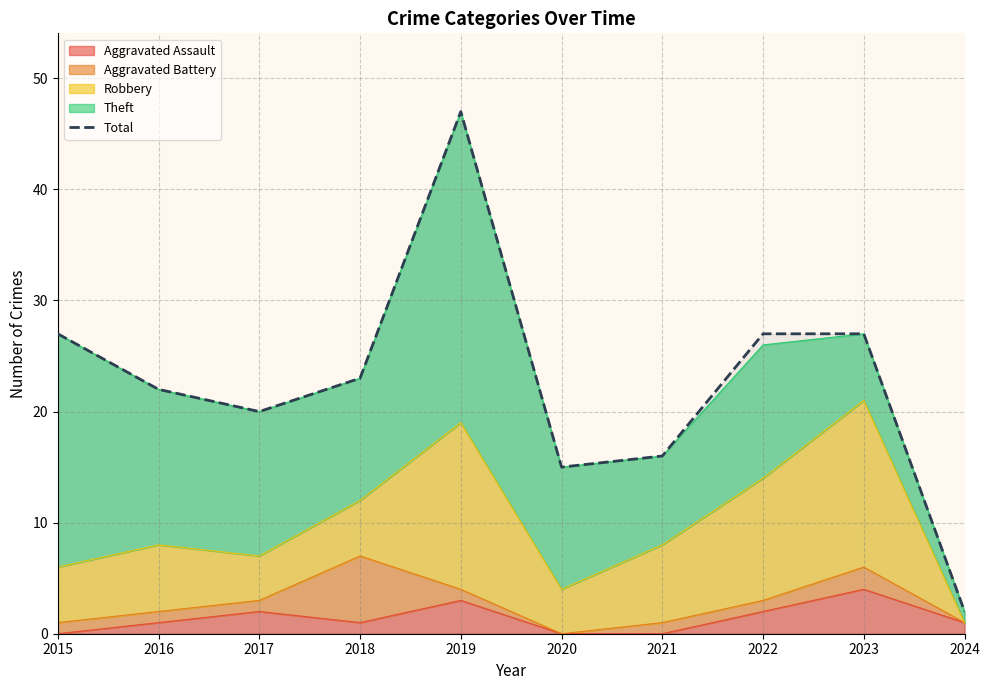

Rank the categories by value from lowest to highest.

2024, 2020, 2021, 2017, 2016, 2018, 2015, 2022, 2023, 2019